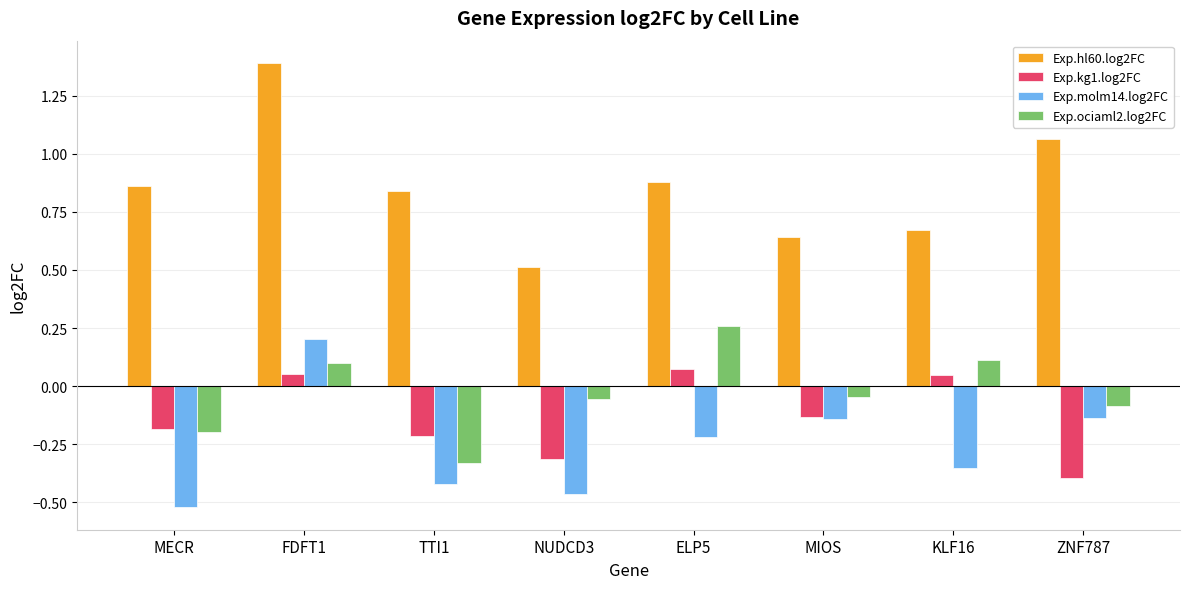

Which series has the largest total across all categories?

Exp.hl60.log2FC